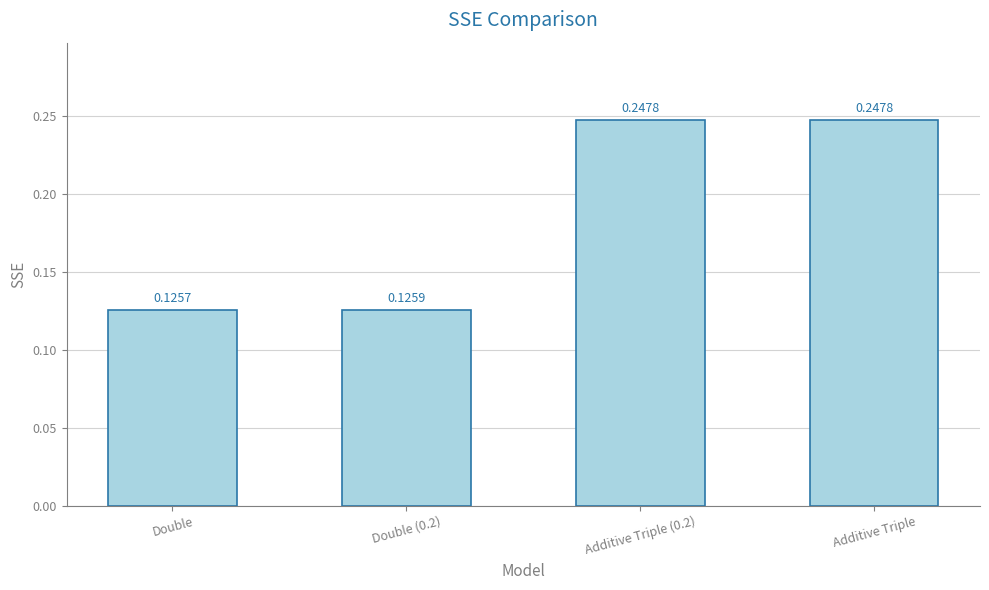

What is the sum of the values at Additive Triple (0.2) and Double (0.2)?

0.4